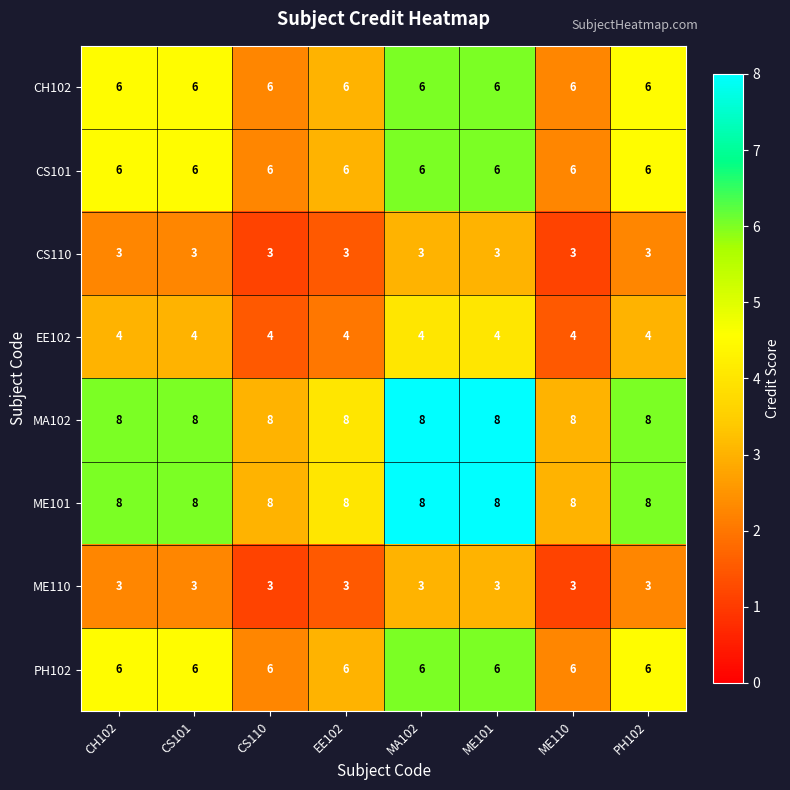

The ME101 series shows 12 at PH102. True or false?

False